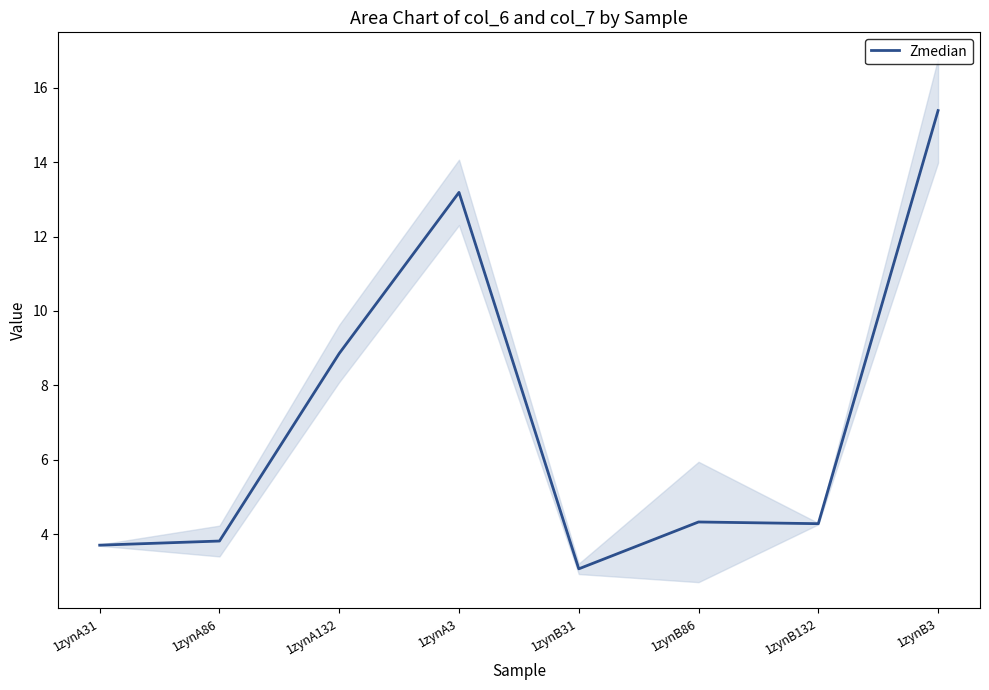

What is the difference between the second highest and minimum values?

10.1